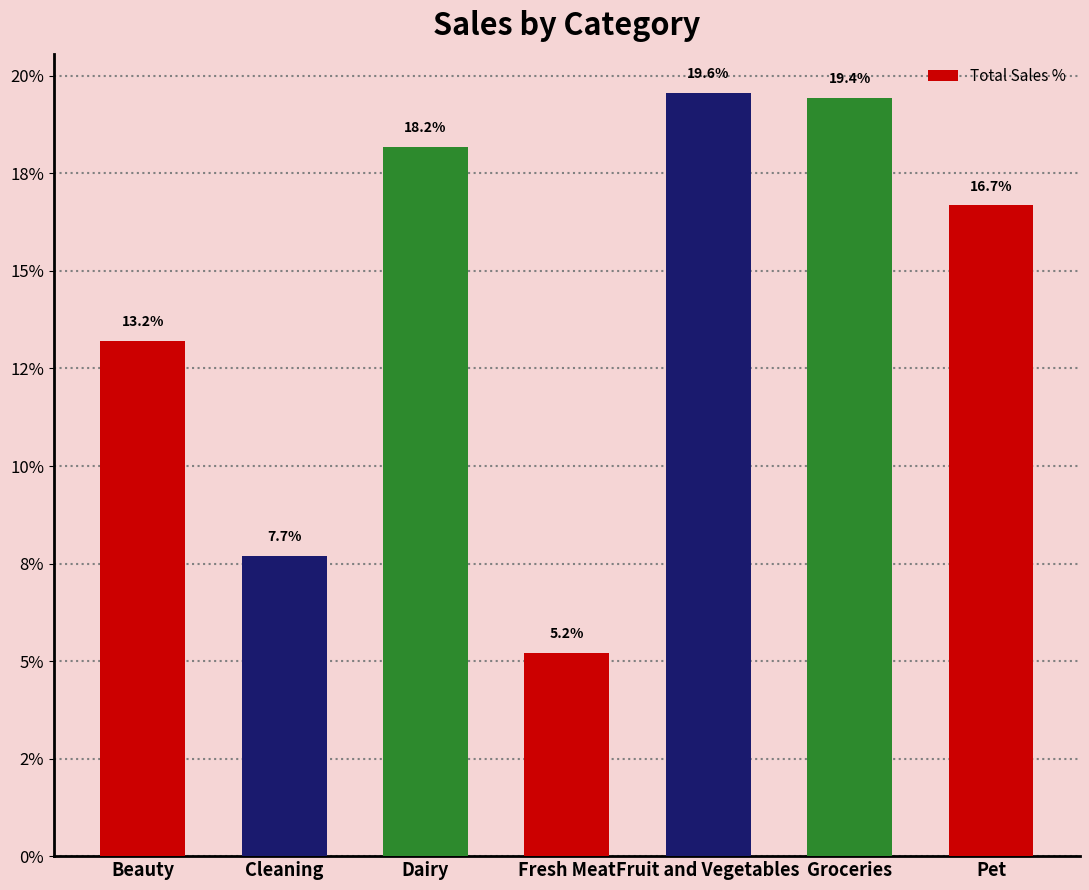

Rank the categories by value from lowest to highest.

Fresh Meat, Cleaning, Beauty, Pet, Dairy, Groceries, Fruit and Vegetables